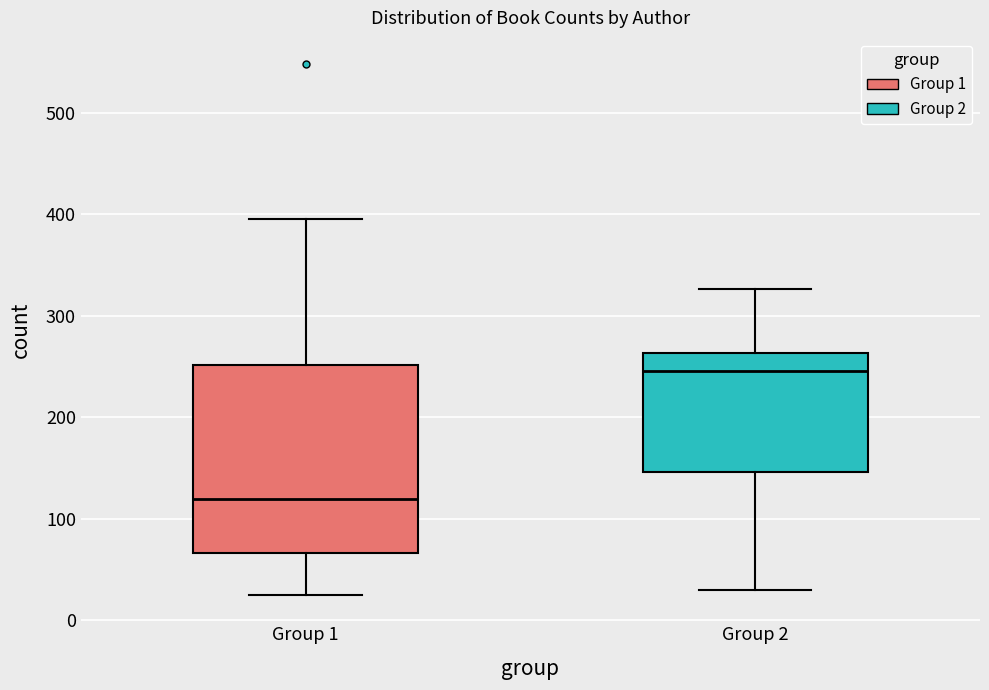

Reading left to right, read every box against the y-axis: the position of its median line, the range the box covers, and the ends of its whiskers. The values are not printed on the chart, so give them approximately, as read against the axis.

Group 1: median 120, box 70 to 250, whiskers 30 to 400
Group 2: median 250, box 150 to 260, whiskers 30 to 330